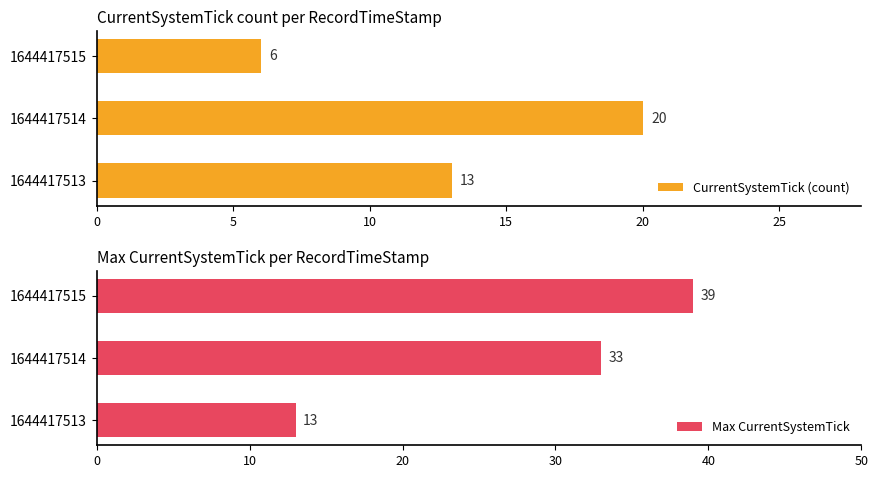

How many Max CurrentSystemTick values are between 13 and 39?

3